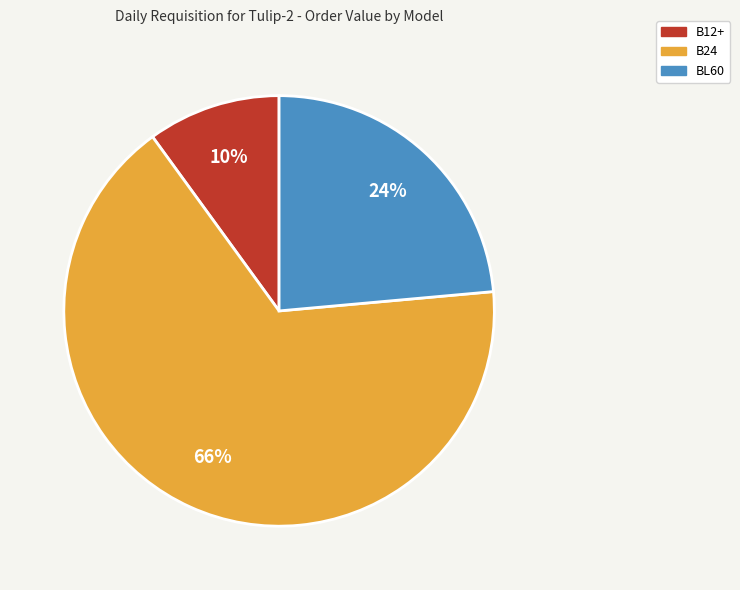

What percentage is the B24 slice, to the nearest percent?

66%